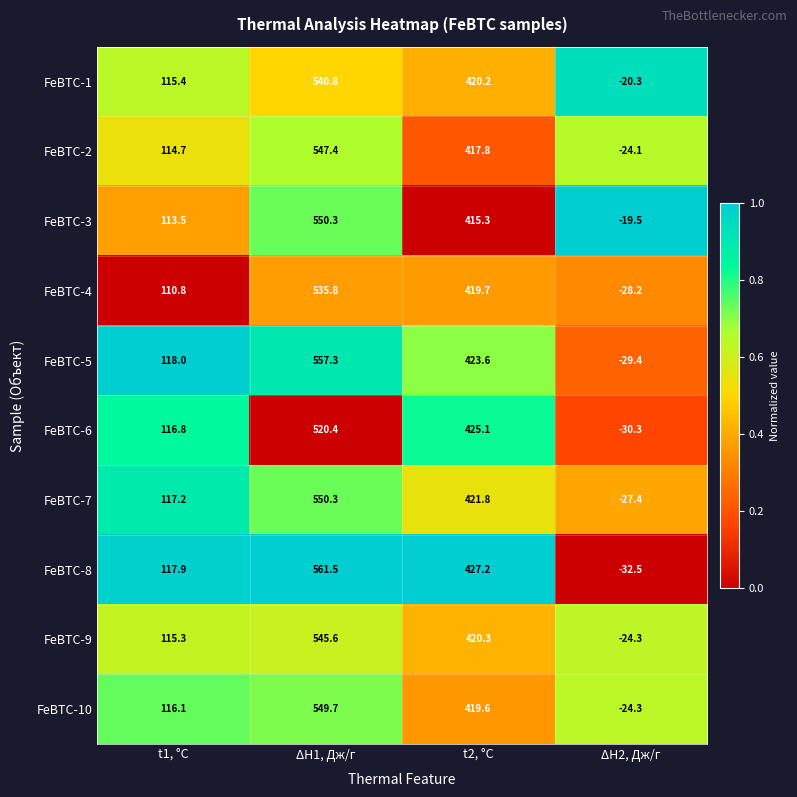

At how many categories does at least one series exceed 0?

3